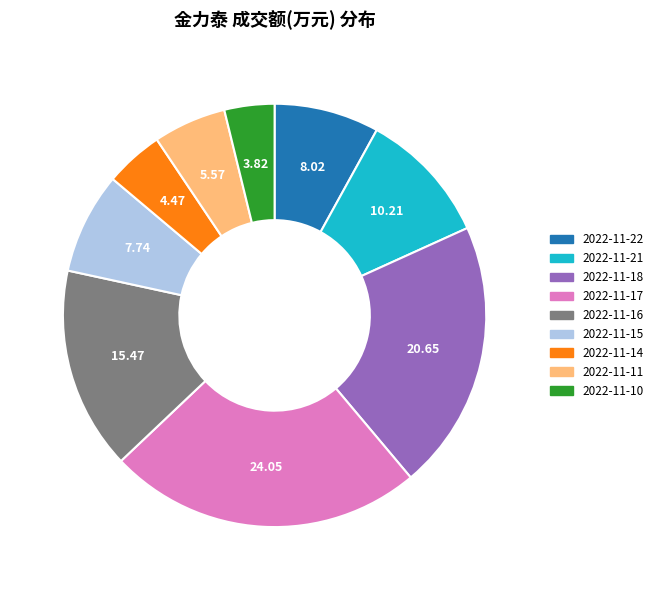

Is the sum of 2022-11-18 and 2022-11-17 greater than half?

No